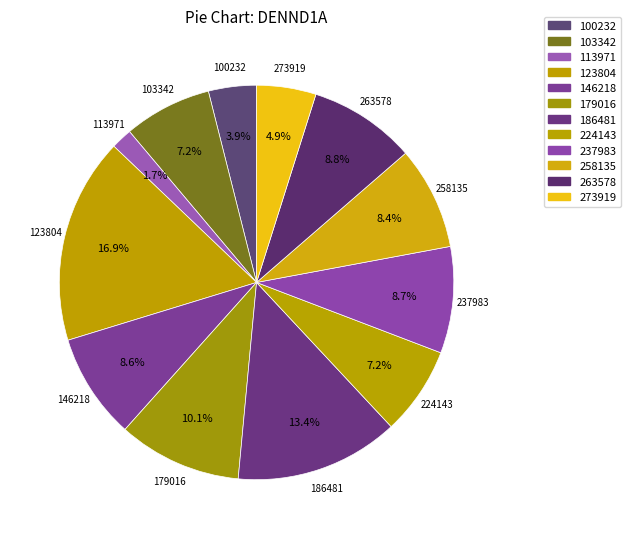

Is there a majority slice in this chart?

No